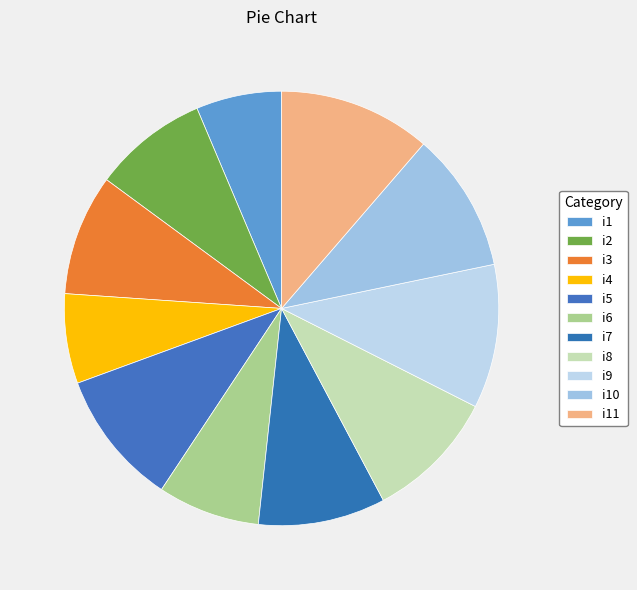

To the nearest percent, what is the combined percentage of i5 and i8?

20%